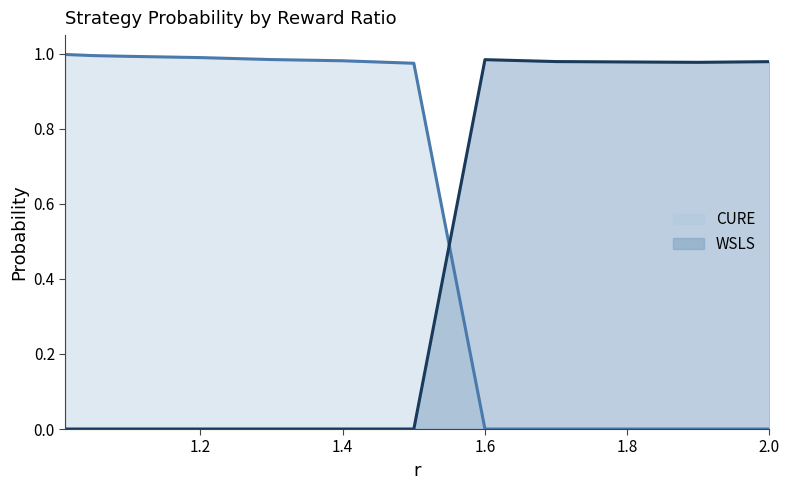

True or false: CURE and WSLS intersect in this chart.

True